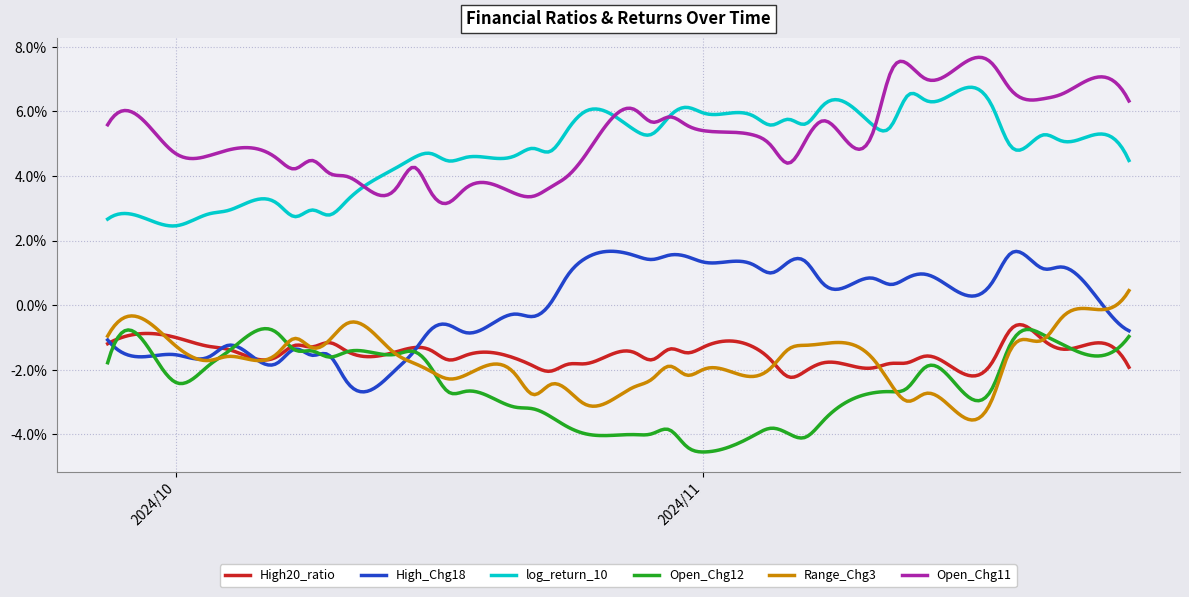

At how many categories does at least one series exceed 0?

40